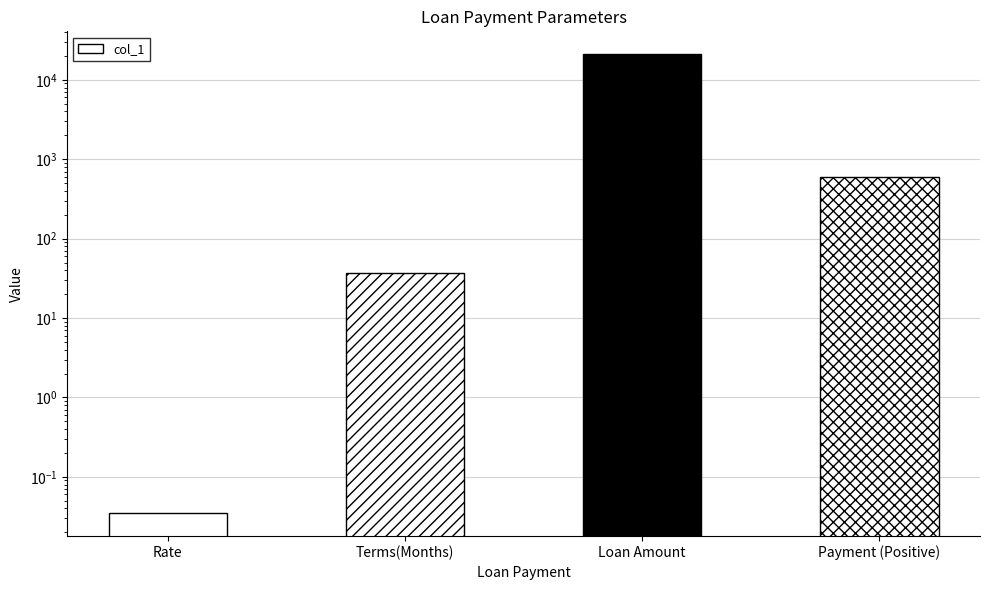

Reading right to left, transcribe all the data shown in this chart.

Payment (Positive)=600.0	Loan Amount=21000.0	Terms(Months)=37.0	Rate=0.0